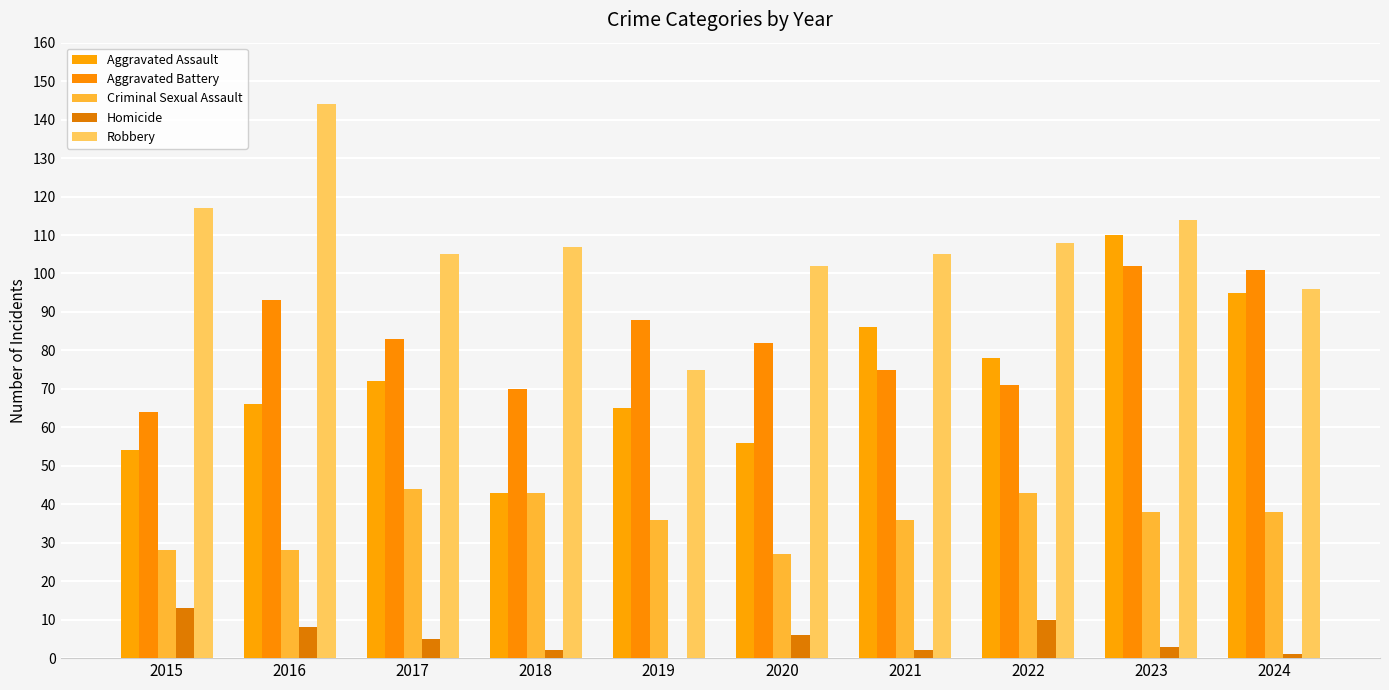

At which category is the sum across all series the highest?

2023